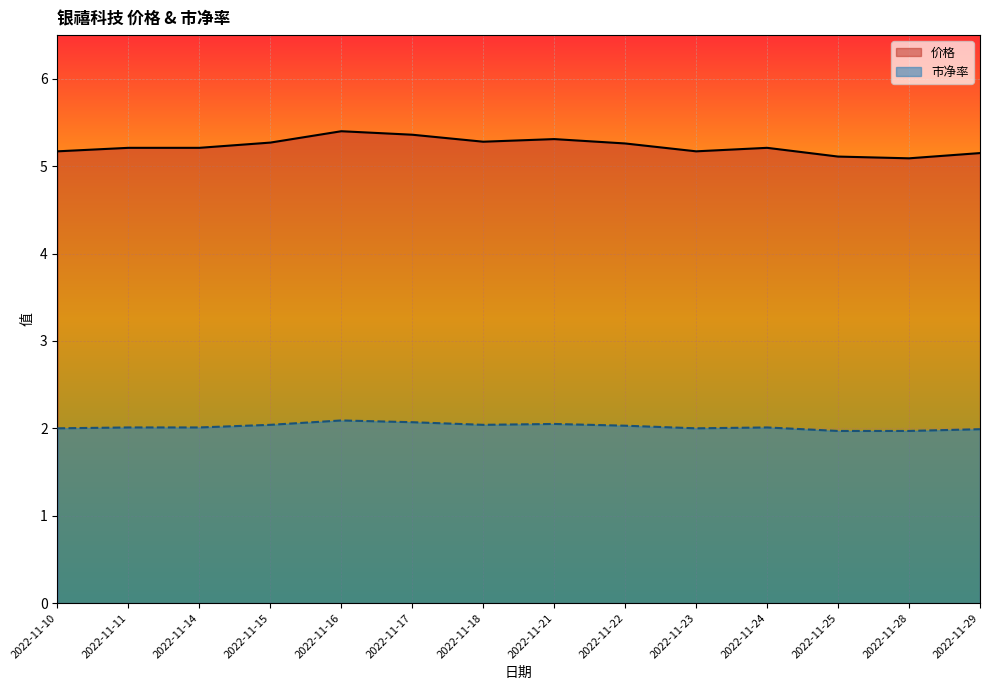

At which category is the sum across all series the highest?

2022-11-16